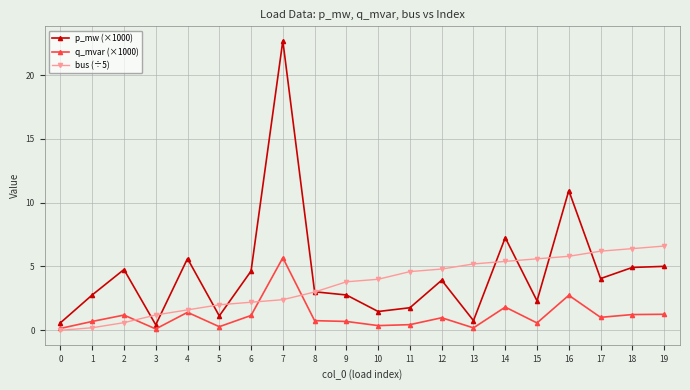

What is the average value of the q_mvar (×1000) series?

1.1